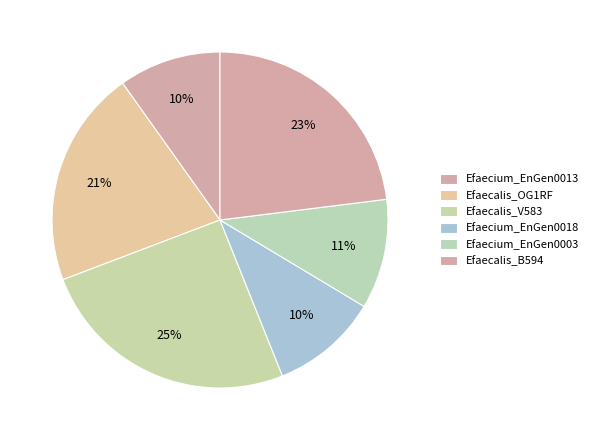

What percentage do Efaecium_EnGen0018 and Efaecalis_B594 together represent?

33.4%